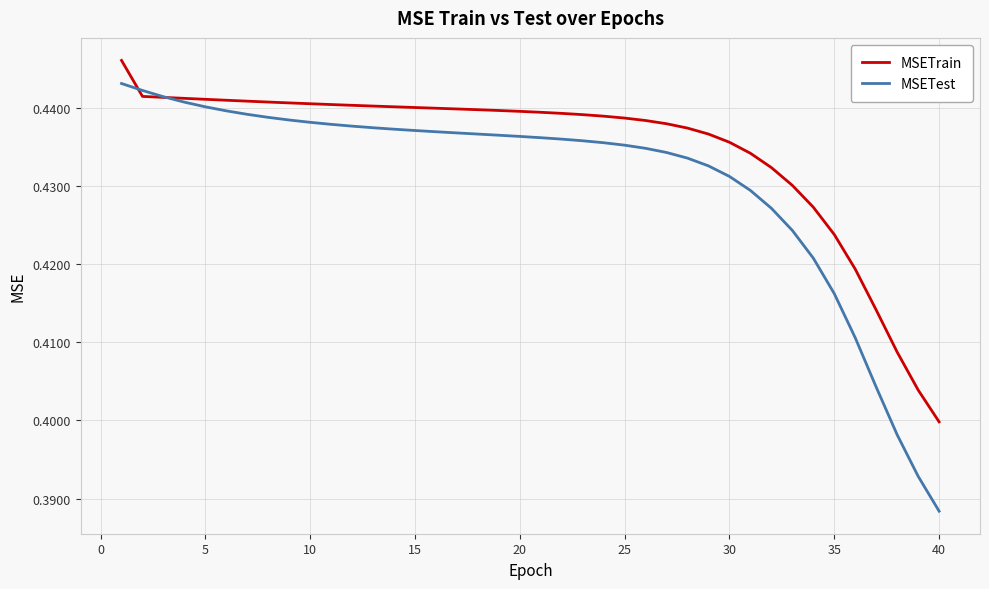

Rank the series by their average value, from lowest to highest.

MSETest, MSETrain